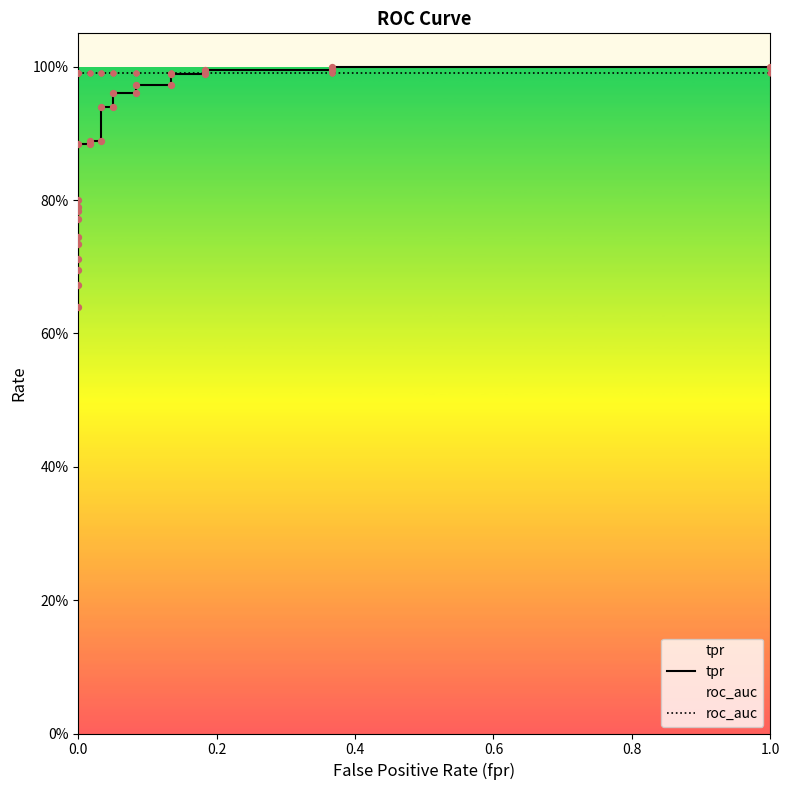

At how many categories does at least one series exceed 0?

26